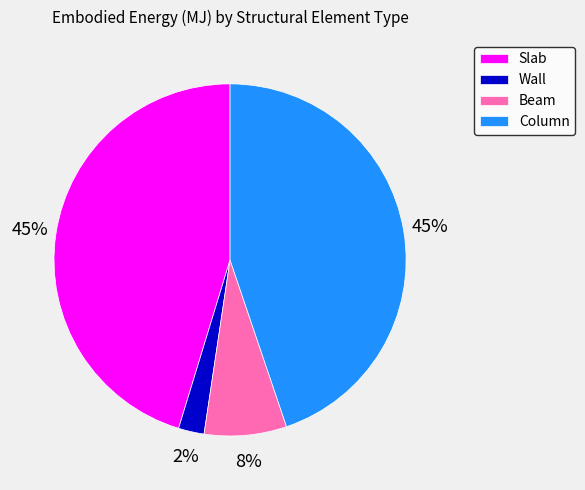

Combined, do Wall and Beam account for over 50%?

No